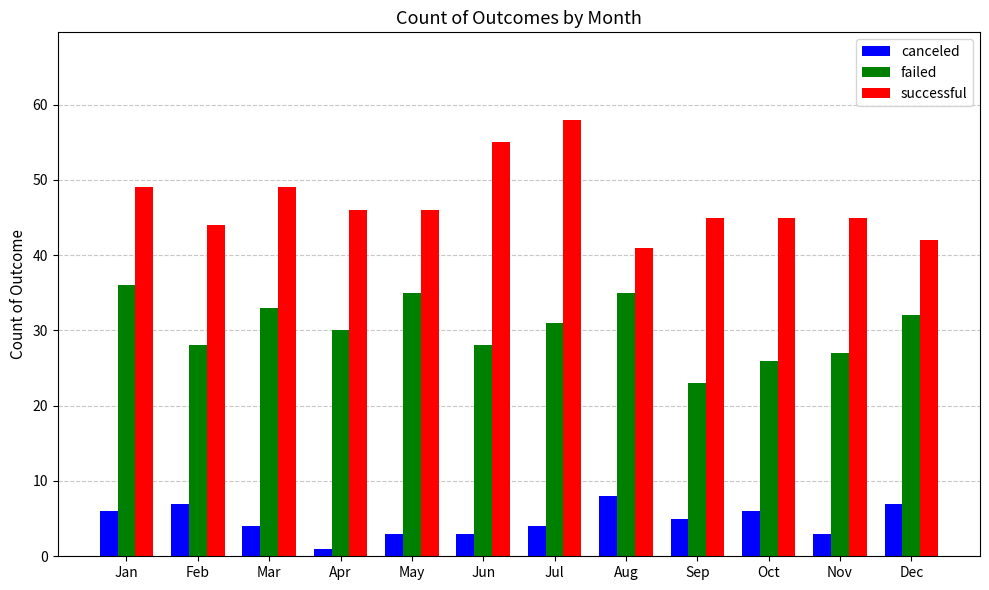

What is the approximate value of canceled at Sep?

5